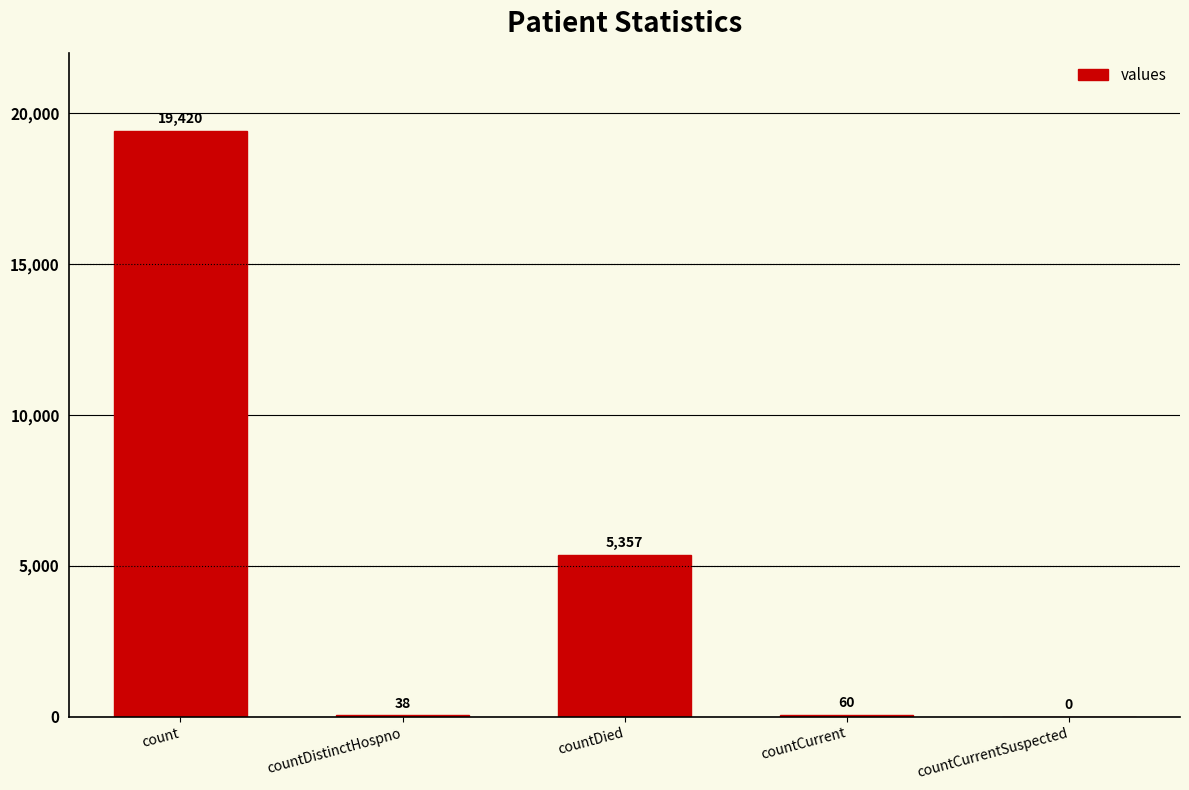

Reading left to right, transcribe all the data shown in this chart.

19420	38	5357	60	0